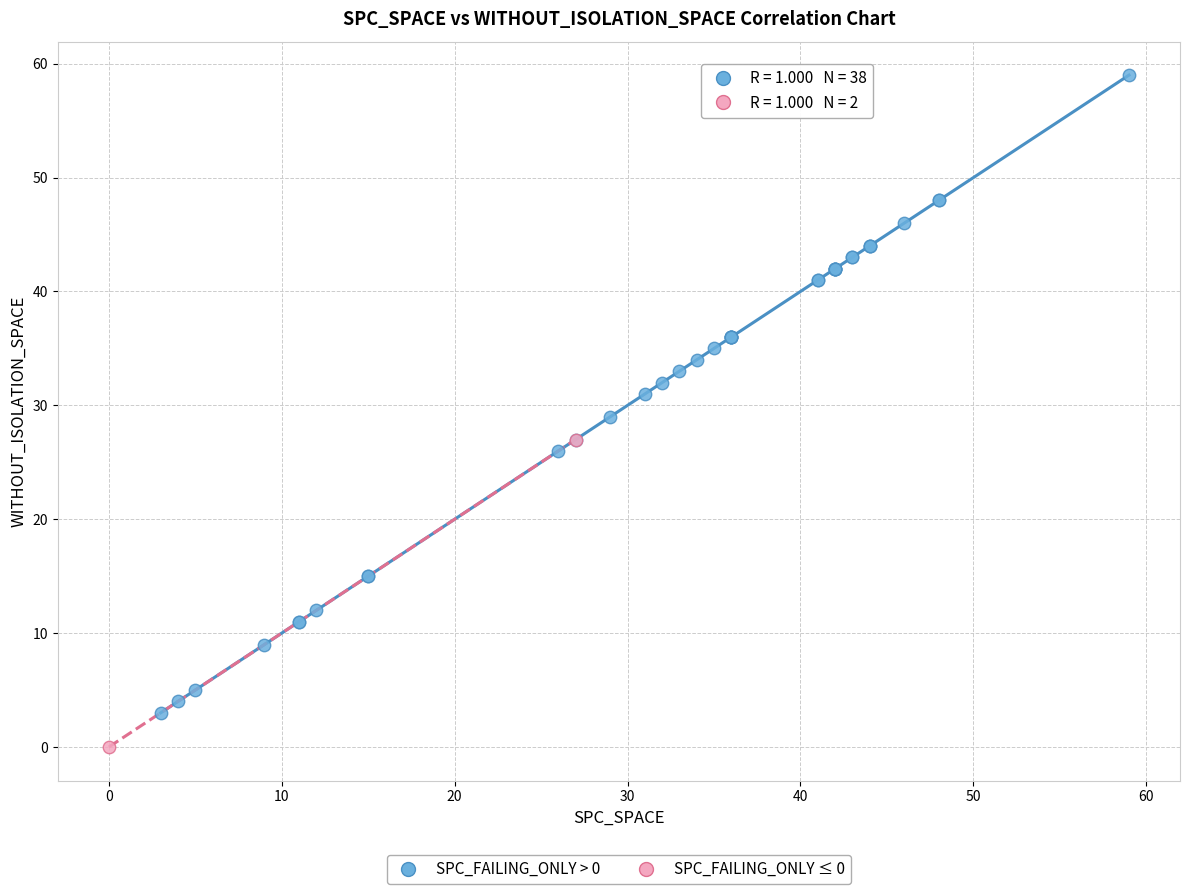

Which series reaches the maximum Y coordinate?

SPC_FAILING_ONLY > 0